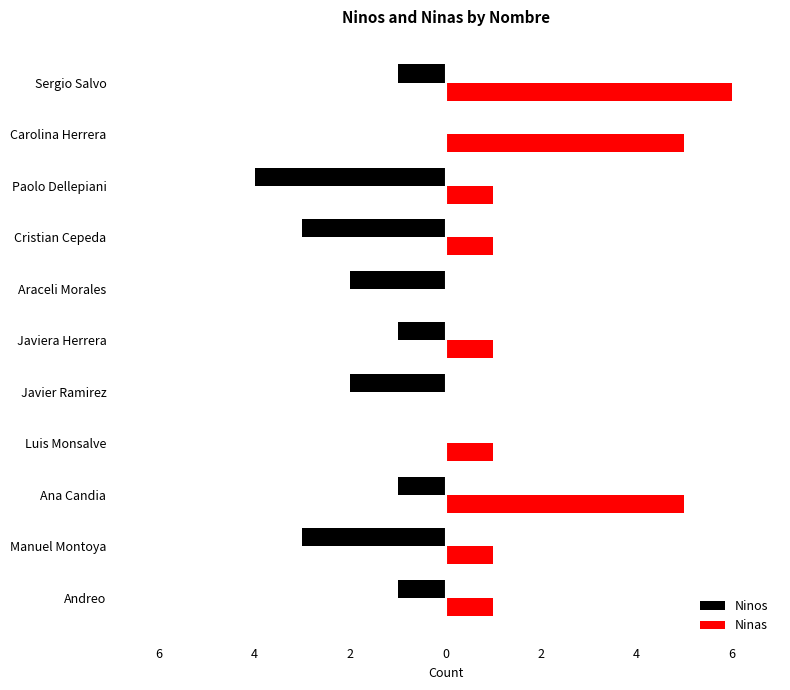

What are all the series names shown in the legend?

Ninos, Ninas